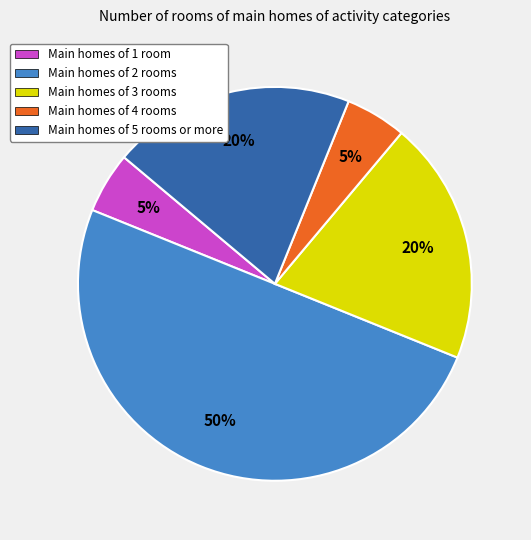

To the nearest percent, what is the average slice percentage?

20%